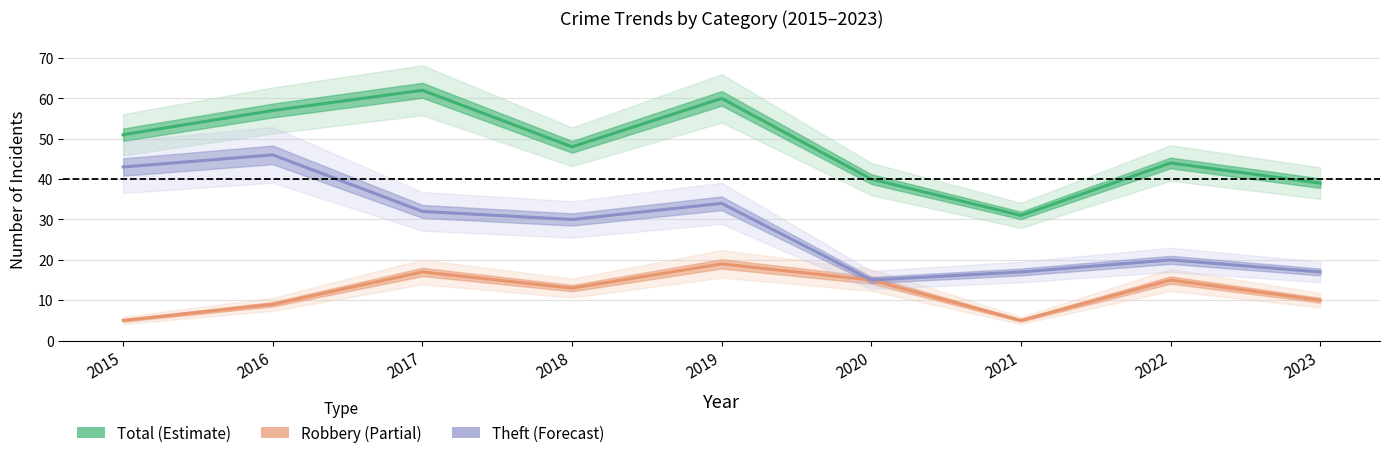

At how many categories does at least one series exceed 8?

9